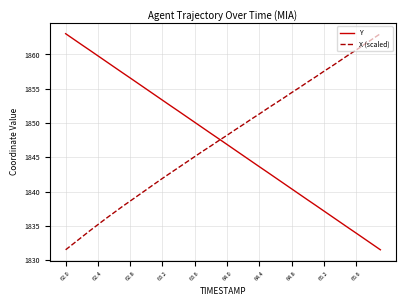

What is the average value of the Y series?

1847.3